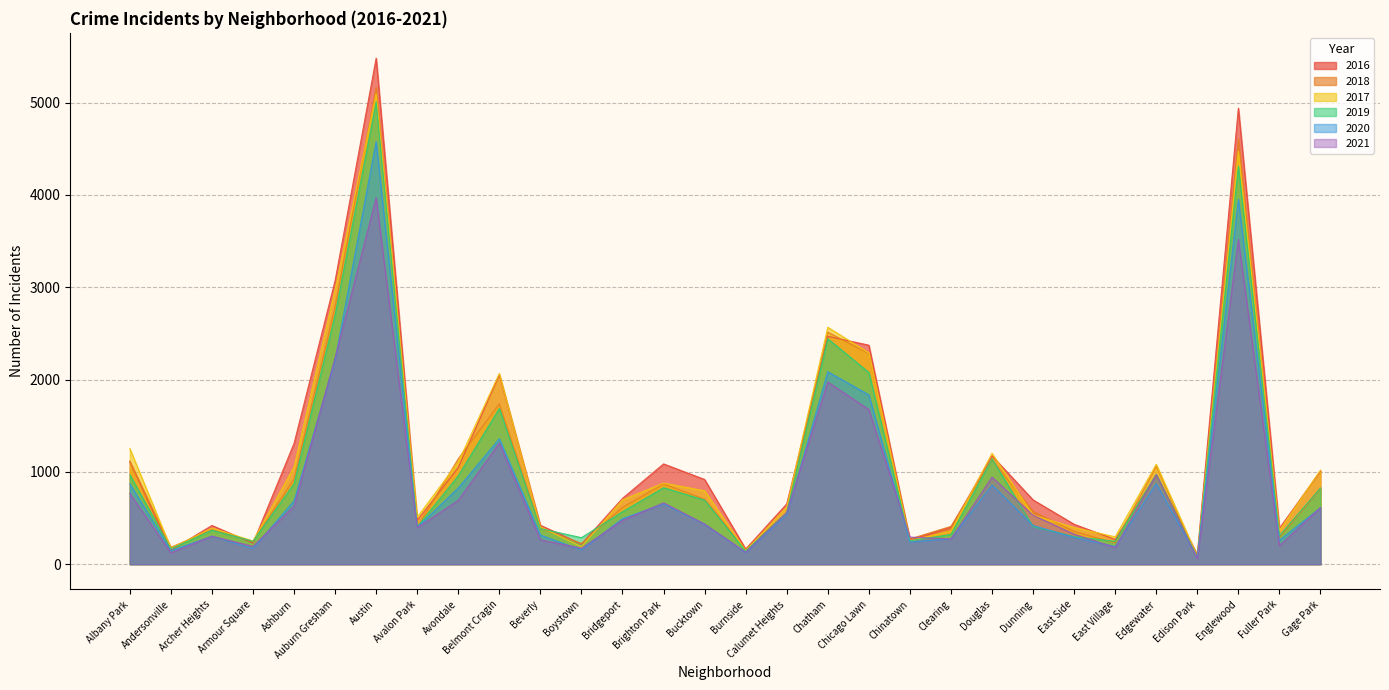

True or false: 2017 has a value of 1107 at Avondale.

True